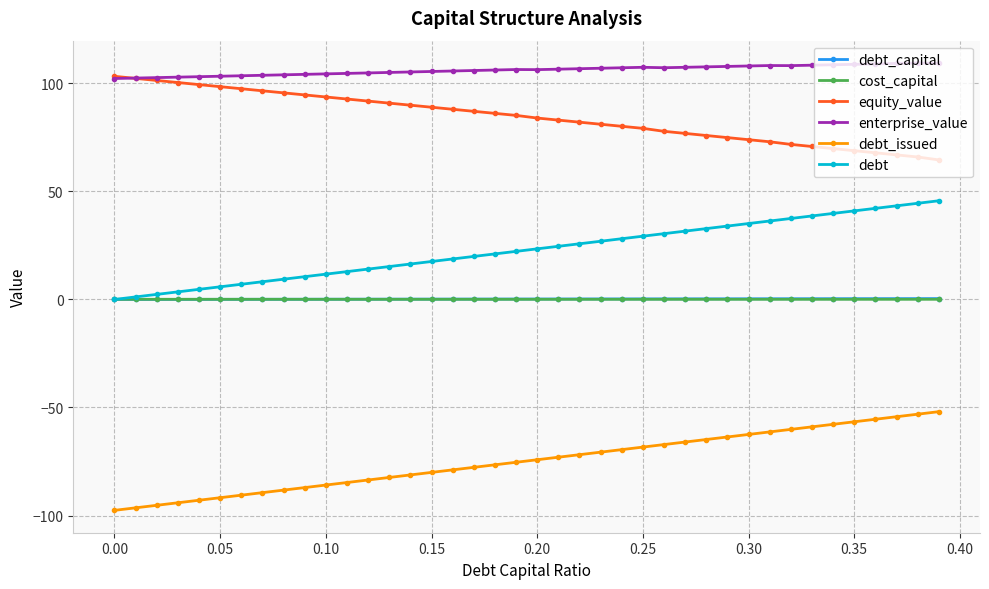

Which series has the largest total across all categories?

enterprise_value